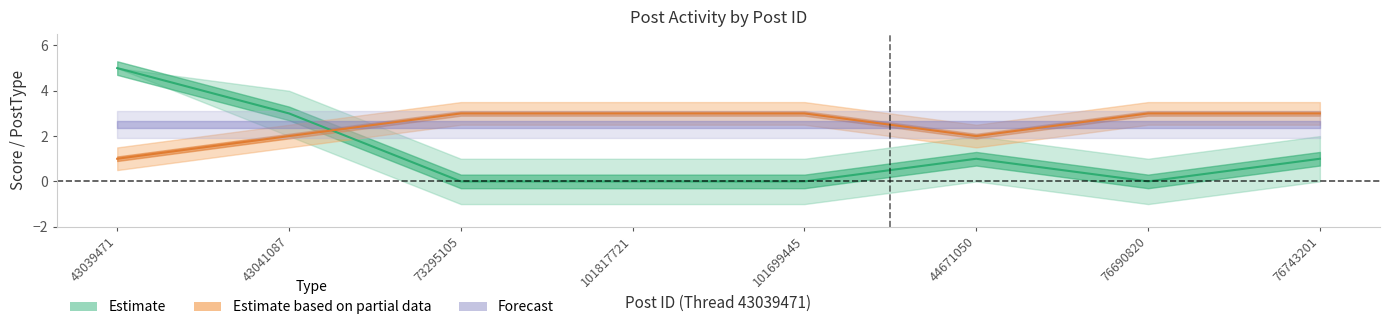

Rank the categories by Score value from highest to lowest.

43039471, 43041087, 44671050, 76743201, 73295105, 101817721, 101699445, 76690820